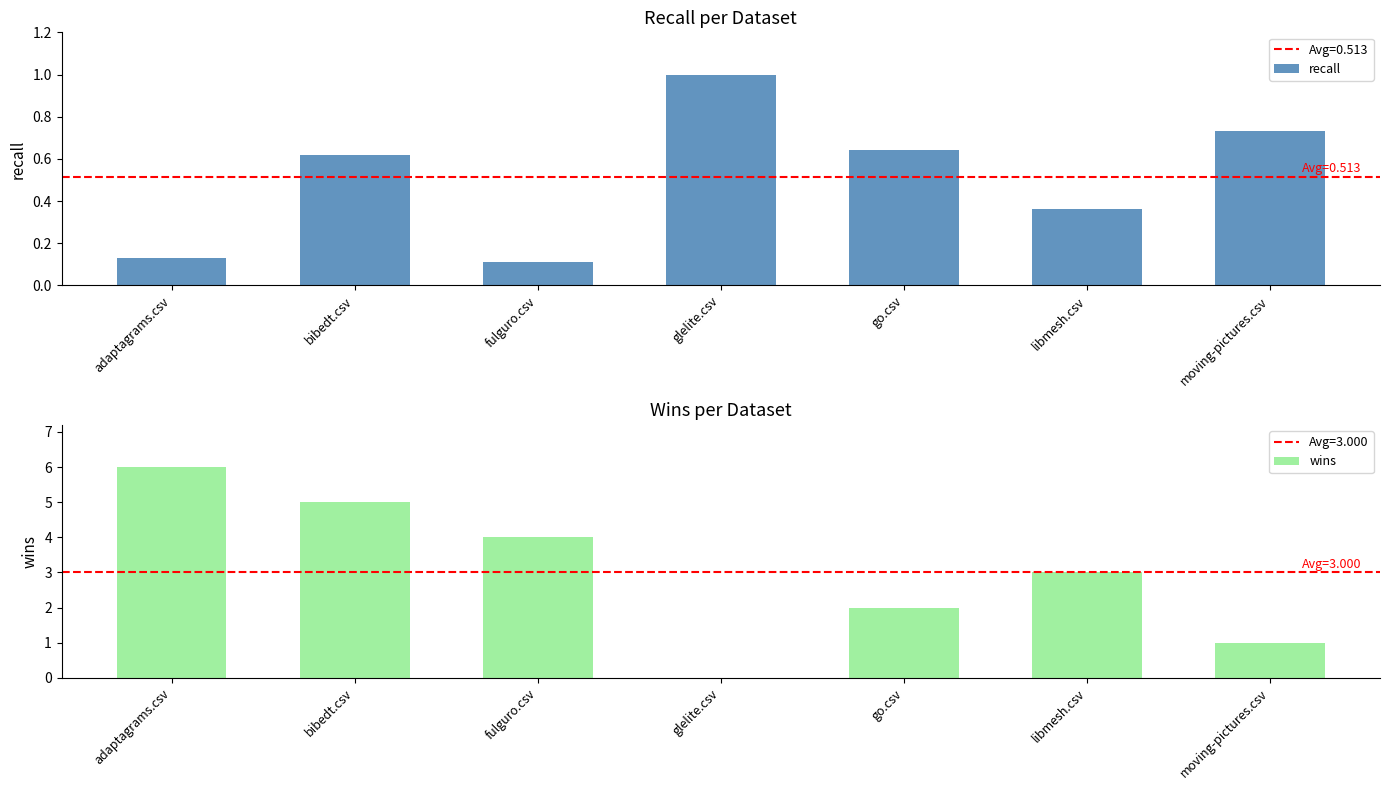

Is it true that recall equals 0.1 at fulguro.csv?

True